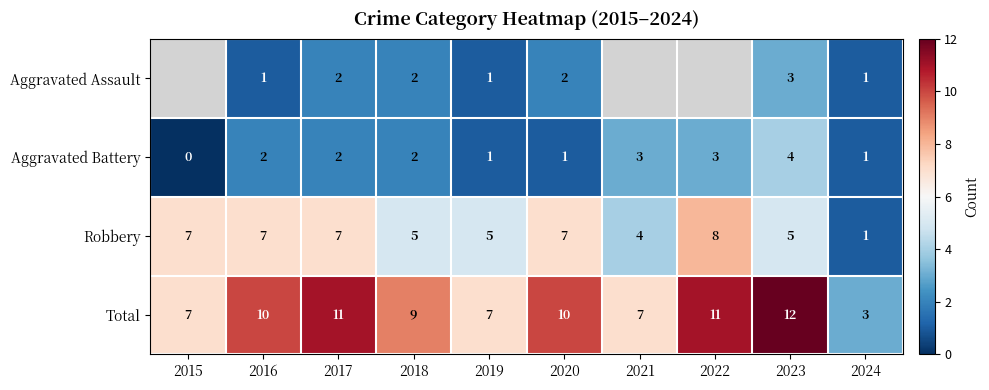

How many values in the Aggravated Battery series are below 2?

4